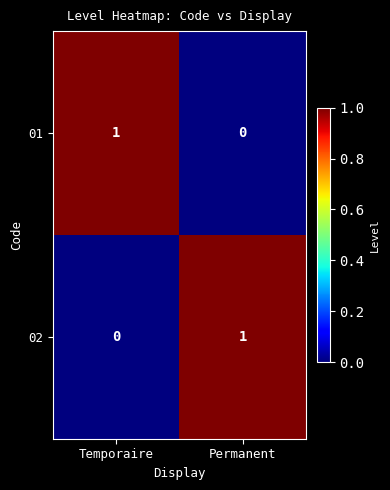

Reading left to right, transcribe all the data shown in this chart.

01: 1	0
02: 0	1